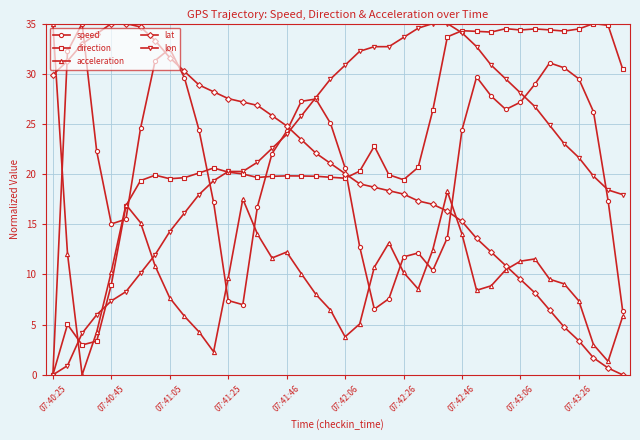

True or false: acceleration has more than 1 points higher than both neighbors.

True